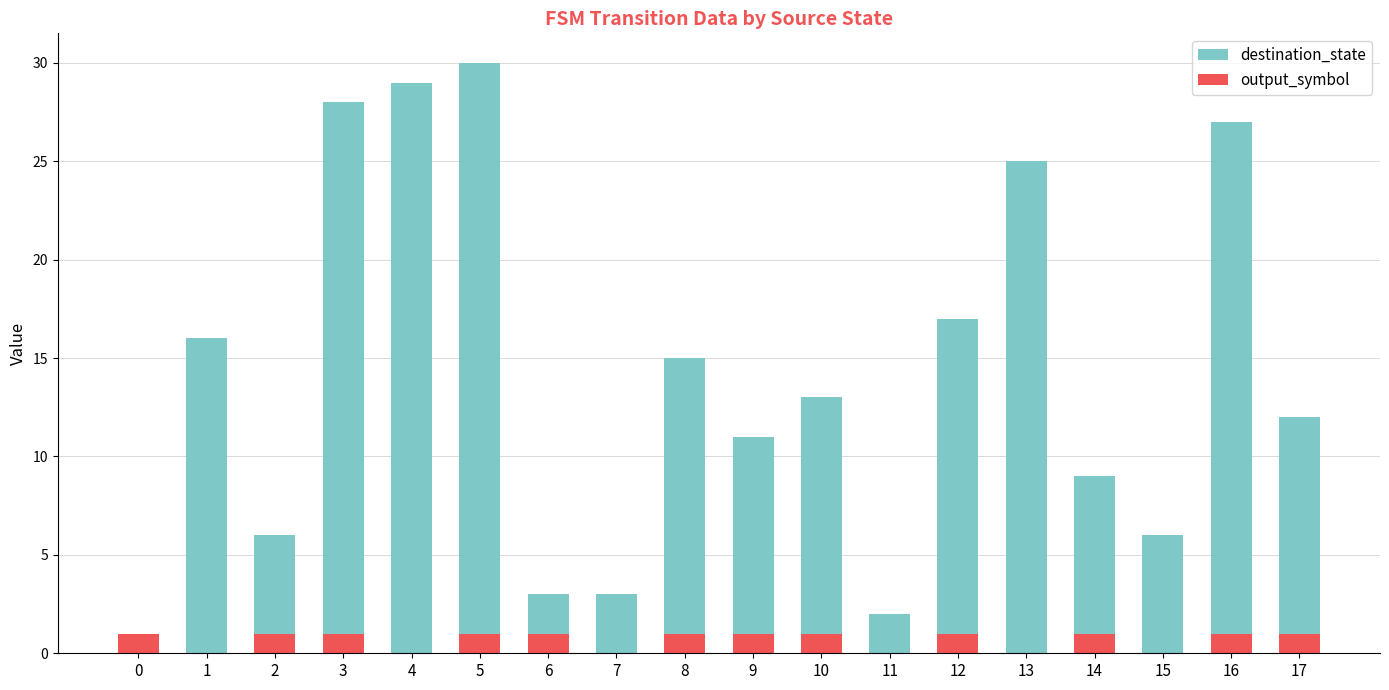

Reading right to left, transcribe all the data shown in this chart.

destination_state: 12	27	6	9	25	17	2	13	11	15	3	3	30	29	28	6	16	0
output_symbol: 1	1	0	1	0	1	0	1	1	1	0	1	1	0	1	1	0	1